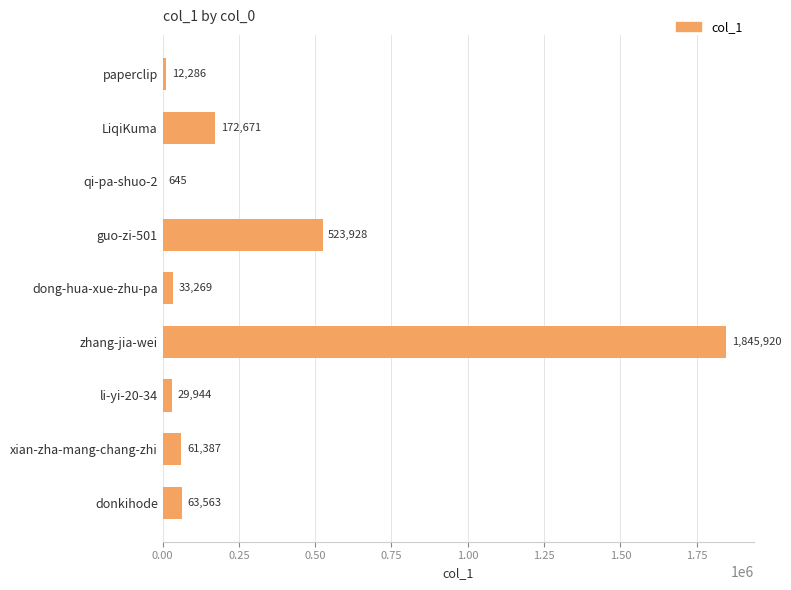

What is the sum of all values?

2743613